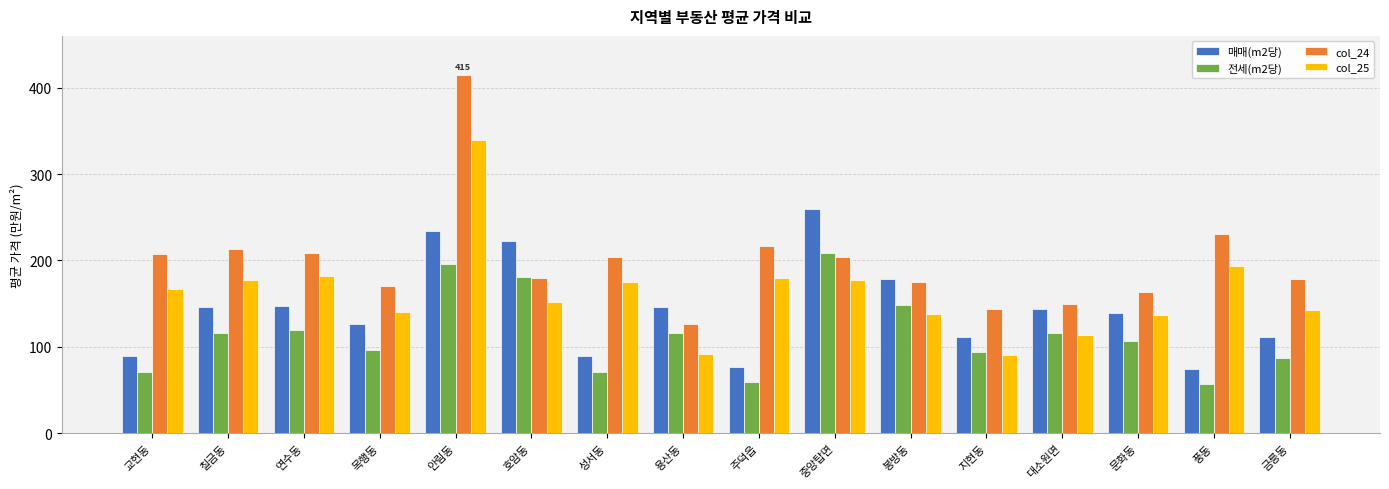

At which category is the sum across all series the highest?

안림동